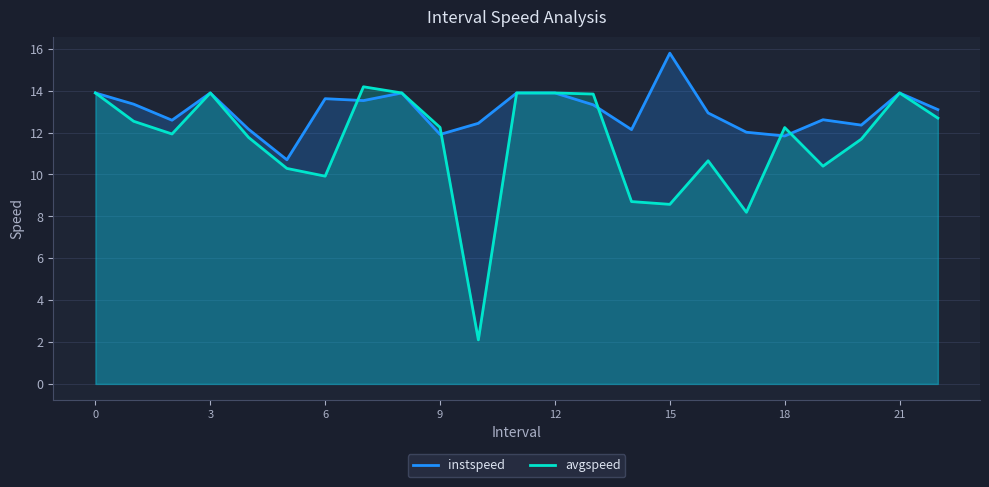

Does the chart display data point markers on the line(s)?

No